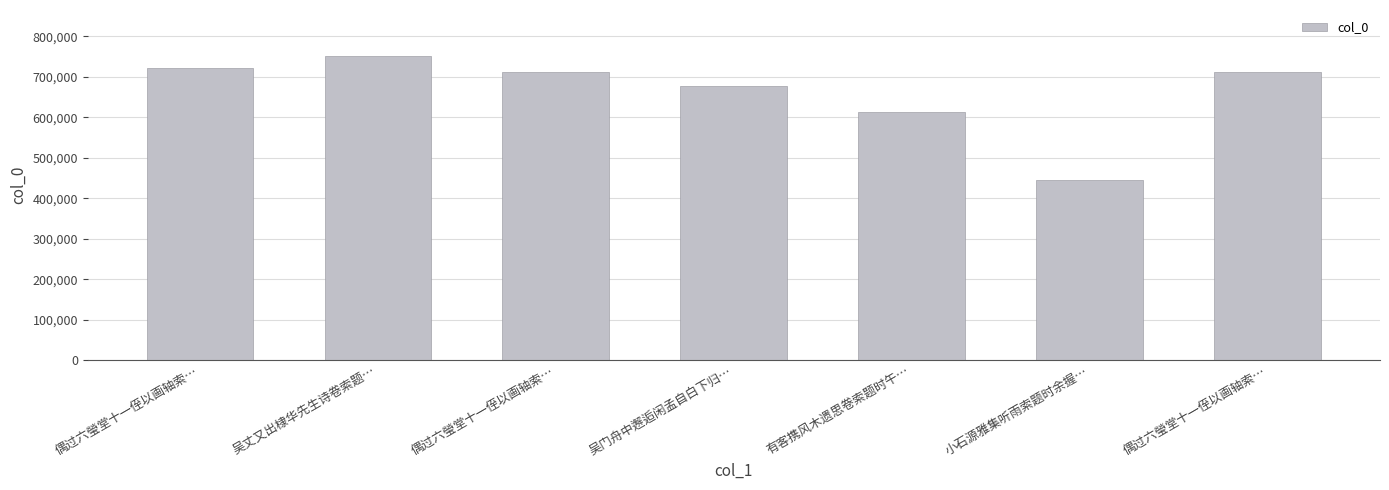

What is the sum of the values at 吴丈又出棣华先生诗卷索题… and 偶过六瑩堂十一侄以画轴索…?

1464551